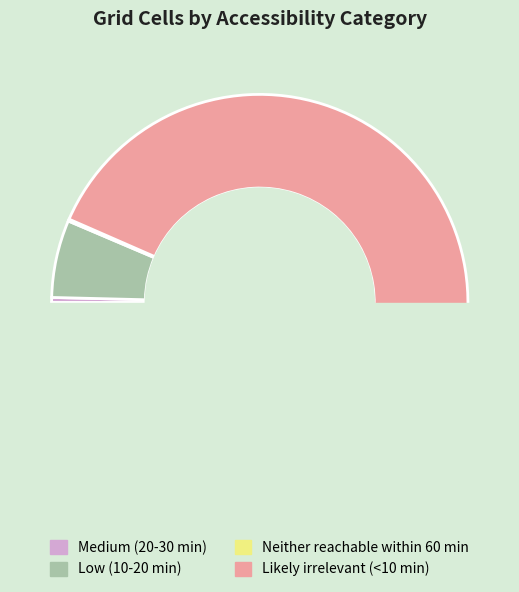

What percentage is the Likely irrelevant (<10 min) slice, to the nearest percent?

93%